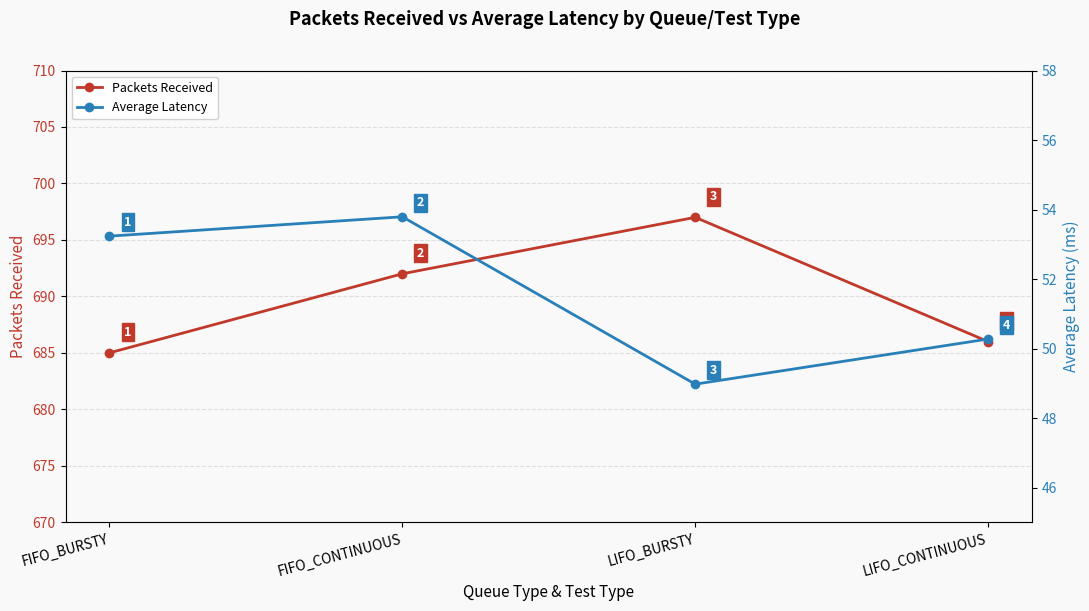

Reading left to right, what are all the values shown in this chart?

Packets Received: FIFO_BURSTY=685.0	FIFO_CONTINUOUS=692.0	LIFO_BURSTY=697.0	LIFO_CONTINUOUS=686.0
Average Latency: FIFO_BURSTY=53.2	FIFO_CONTINUOUS=53.8	LIFO_BURSTY=49.0	LIFO_CONTINUOUS=50.3